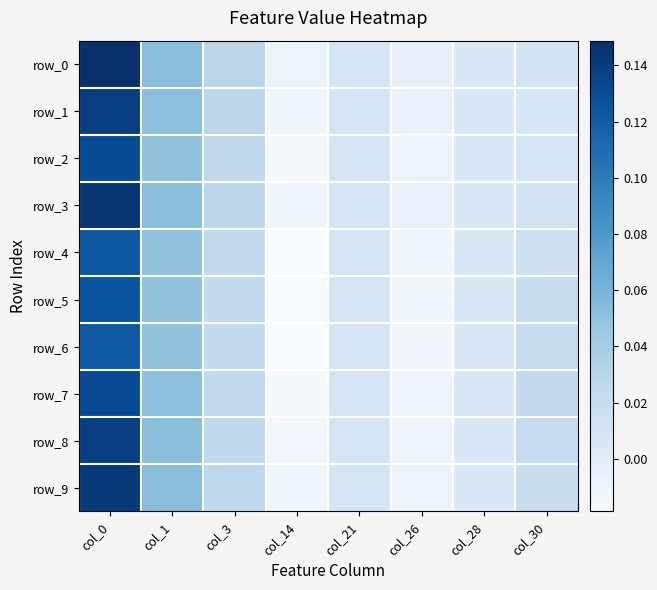

Is it true that row_7 equals 0.0 at col_21?

False